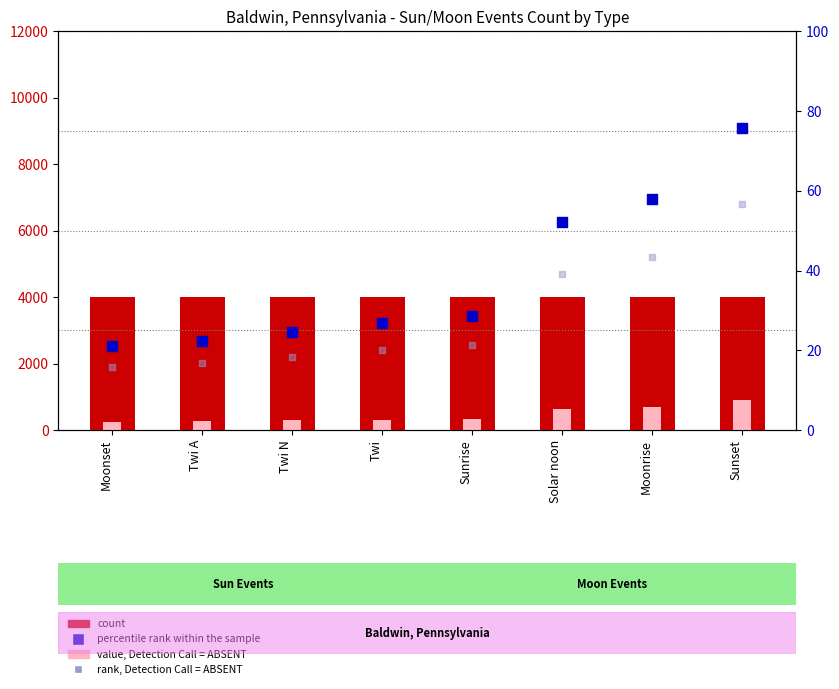

Which series contains the lowest Y value?

rank, Detection Call = ABSENT